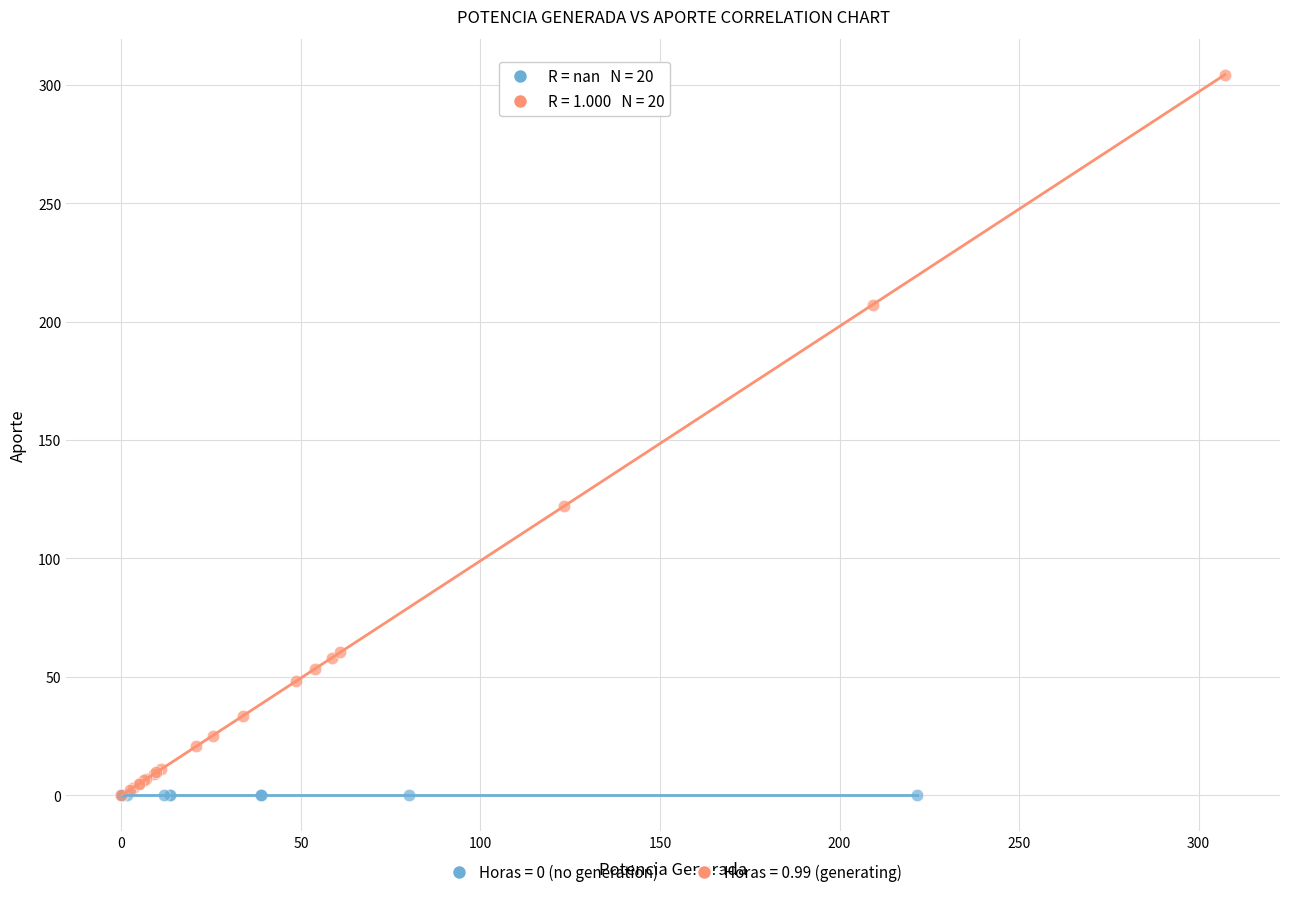

Which series contains the highest Y value?

Horas = 0.99 (generating)